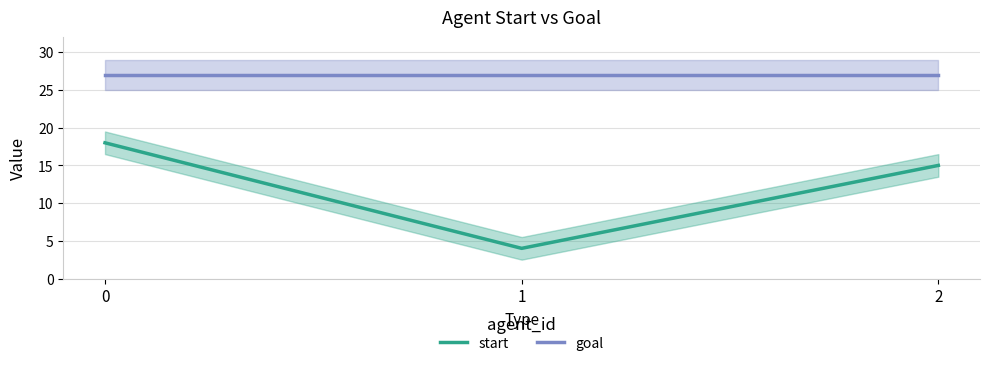

Does the chart display data point markers on the line(s)?

No